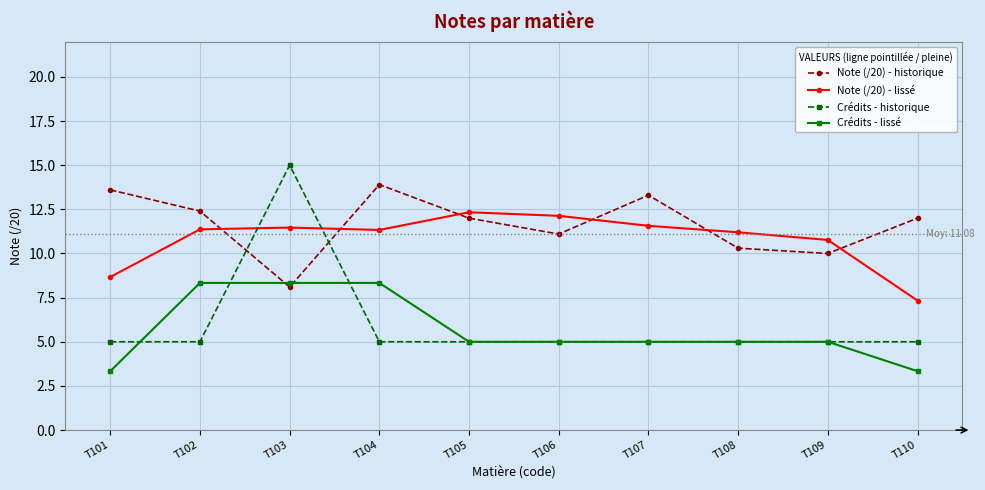

Which category has the lowest value in the Note (/20) - lissé series?

T110